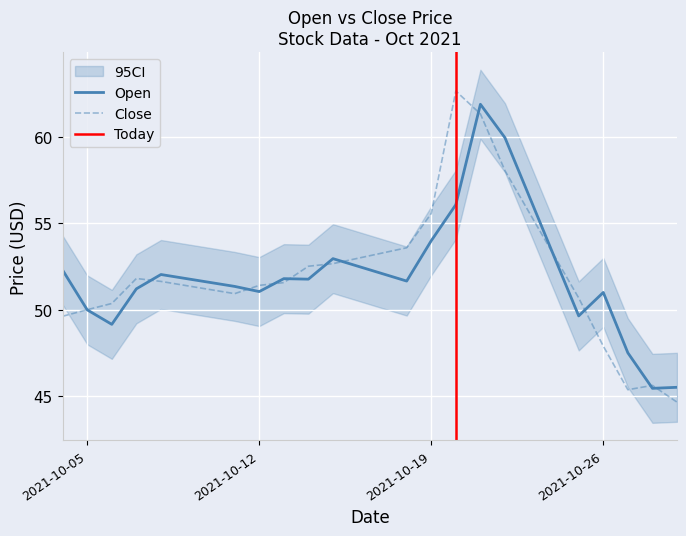

What is the difference between the maximum and minimum values in the Close series?

18.0